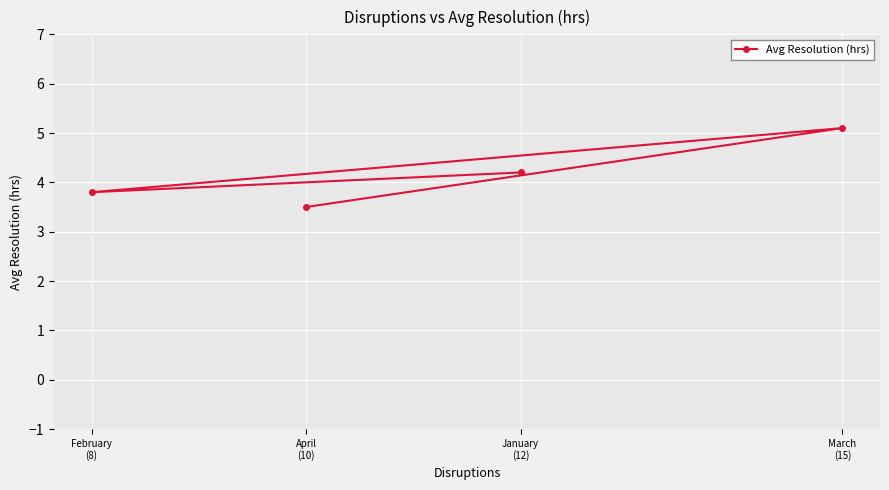

Rank the categories by value from lowest to highest.

April
(10), February
(8), January
(12), March
(15)